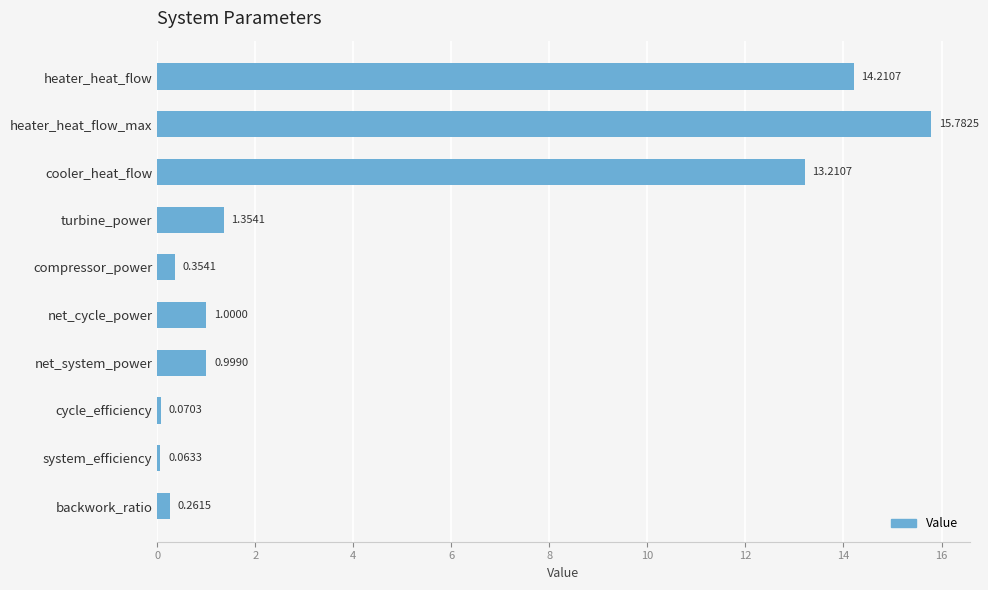

List the labels in order of value, smallest first.

system_efficiency, cycle_efficiency, backwork_ratio, compressor_power, net_system_power, net_cycle_power, turbine_power, cooler_heat_flow, heater_heat_flow, heater_heat_flow_max